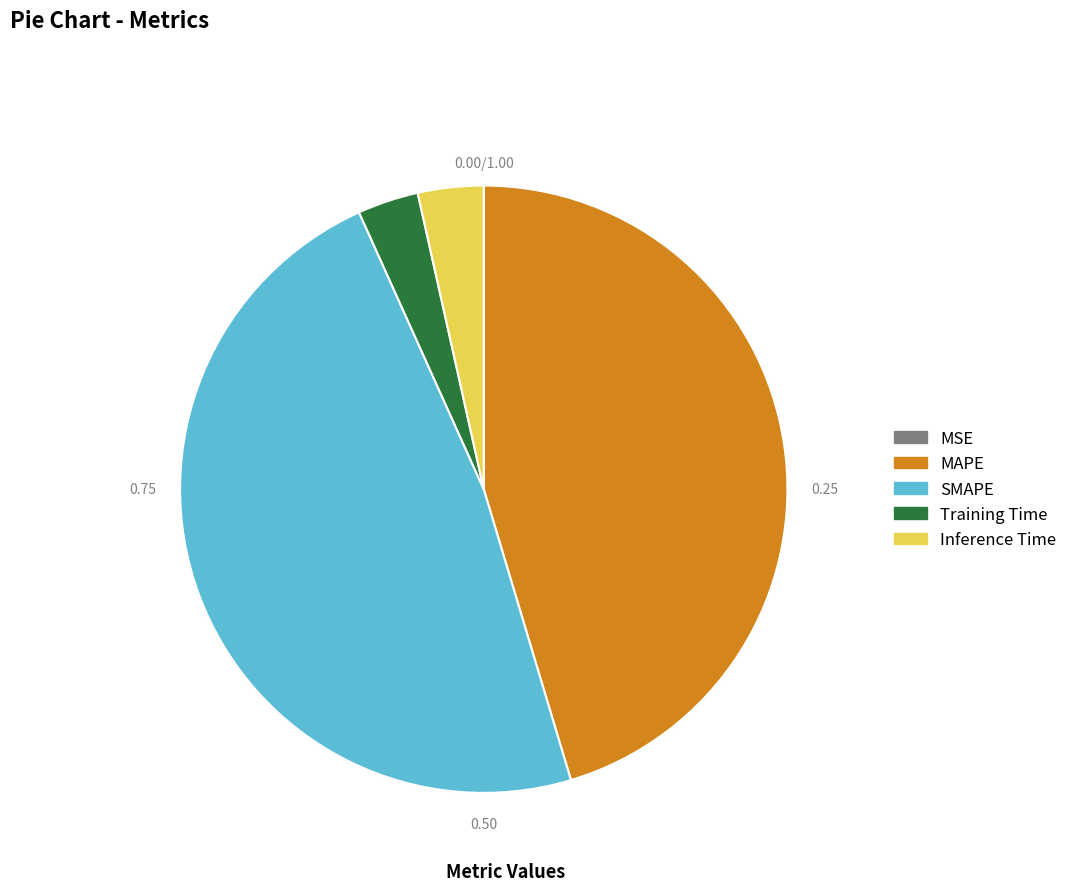

Is there any slice that represents more than half of the pie?

No